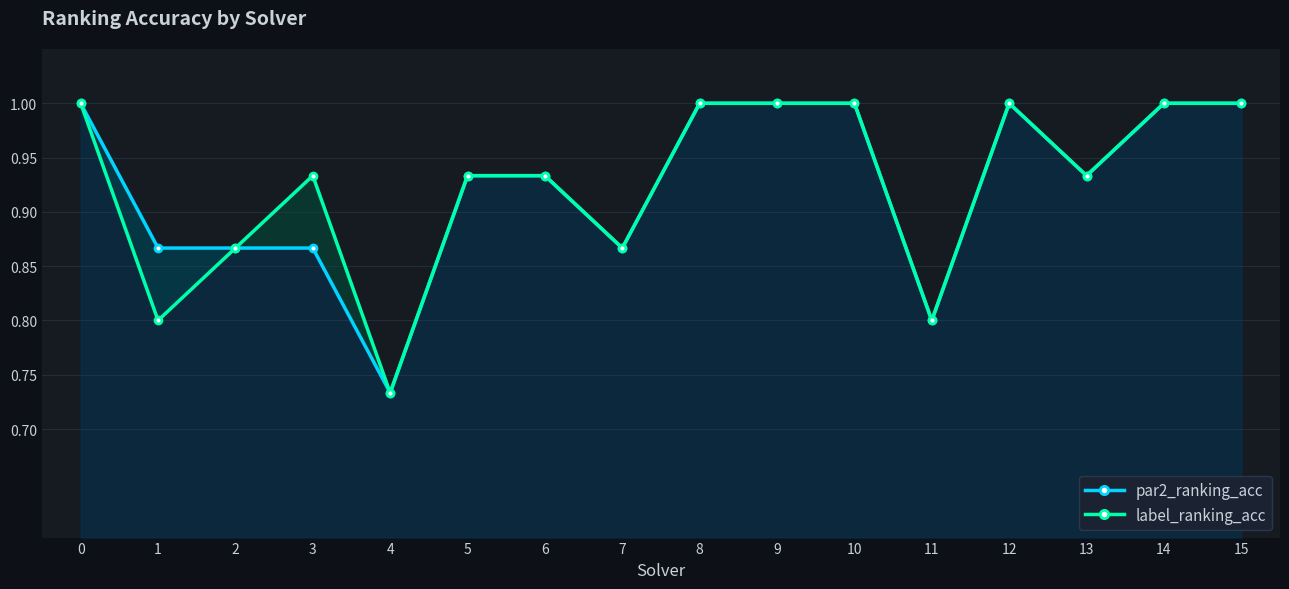

True or false: label_ranking_acc and par2_ranking_acc intersect in this chart.

False